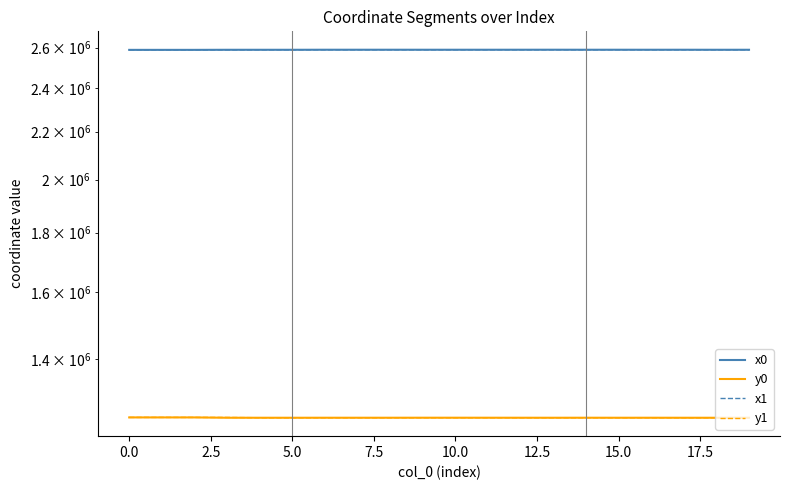

Is it true that y0 equals 547223.8 at 10?

False